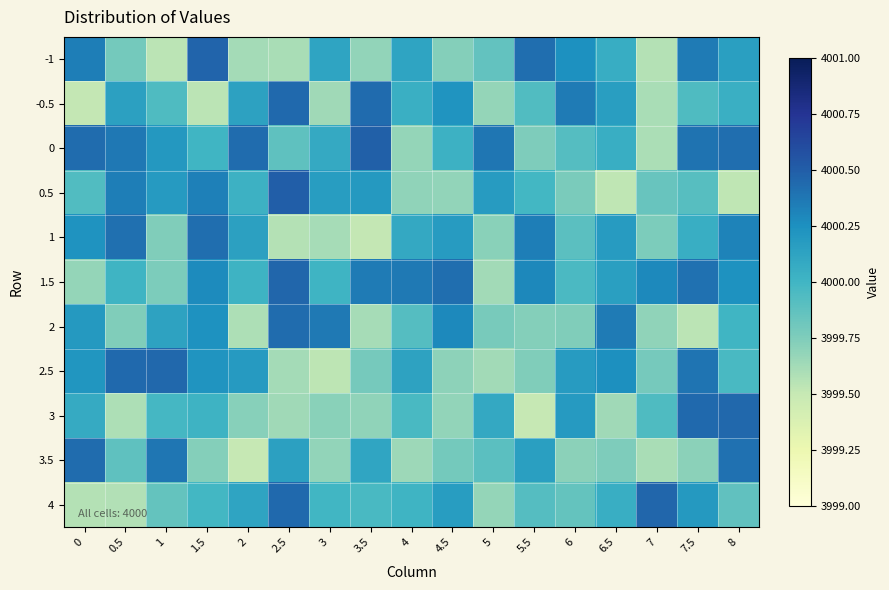

Between 8 and 5, which is larger?

8